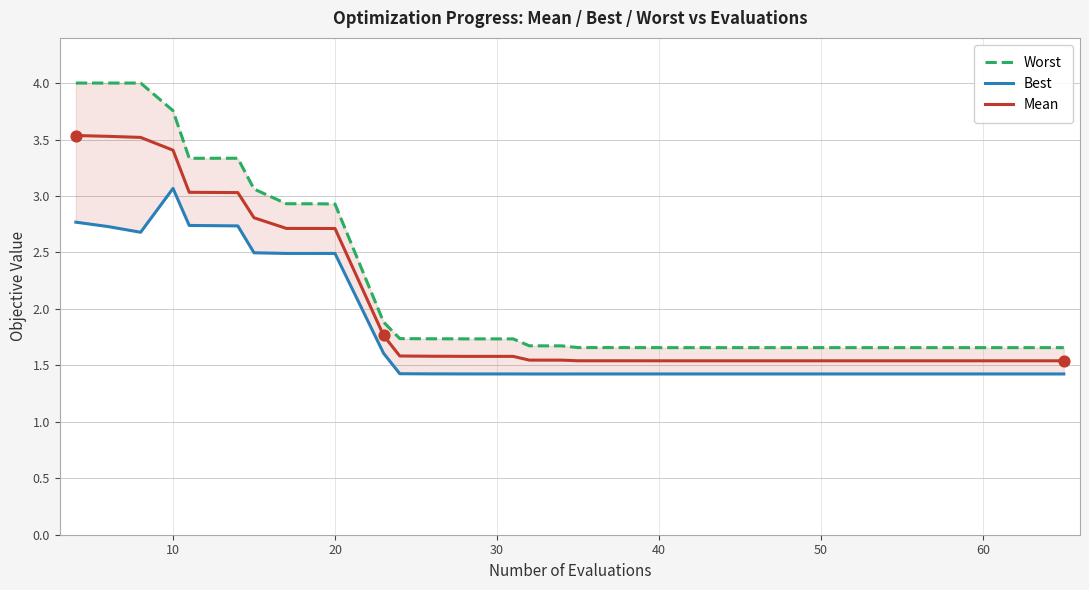

What are all the series names shown in the legend?

Worst, Best, Mean